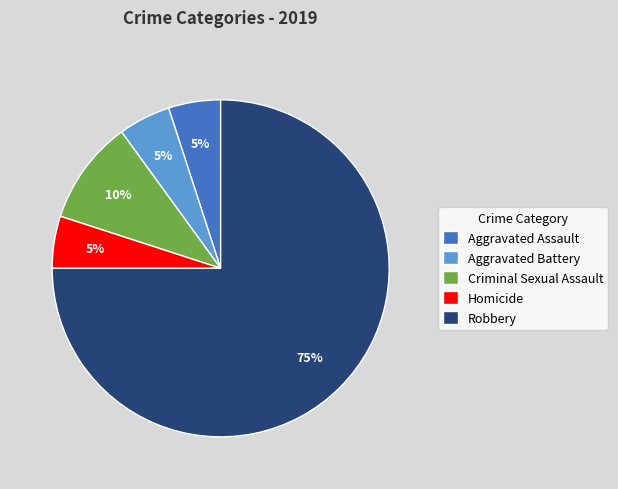

To the nearest percent, what is the difference between the Criminal Sexual Assault and Aggravated Assault slice percentages?

5%